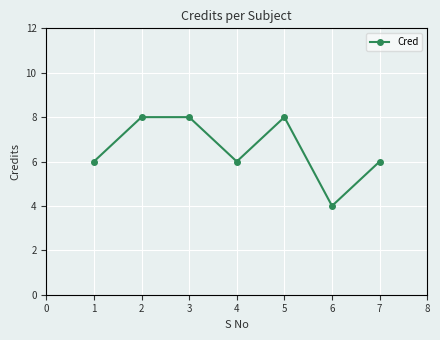

How many data points does each series have?

7